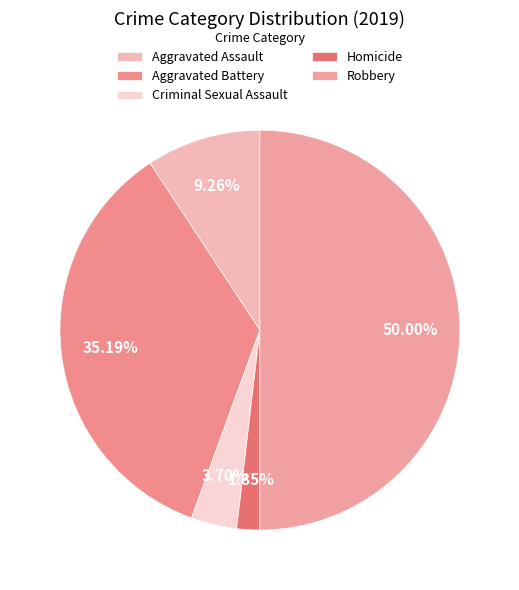

To the nearest percent, what is the difference between the Aggravated Battery and Homicide slice percentages?

33%